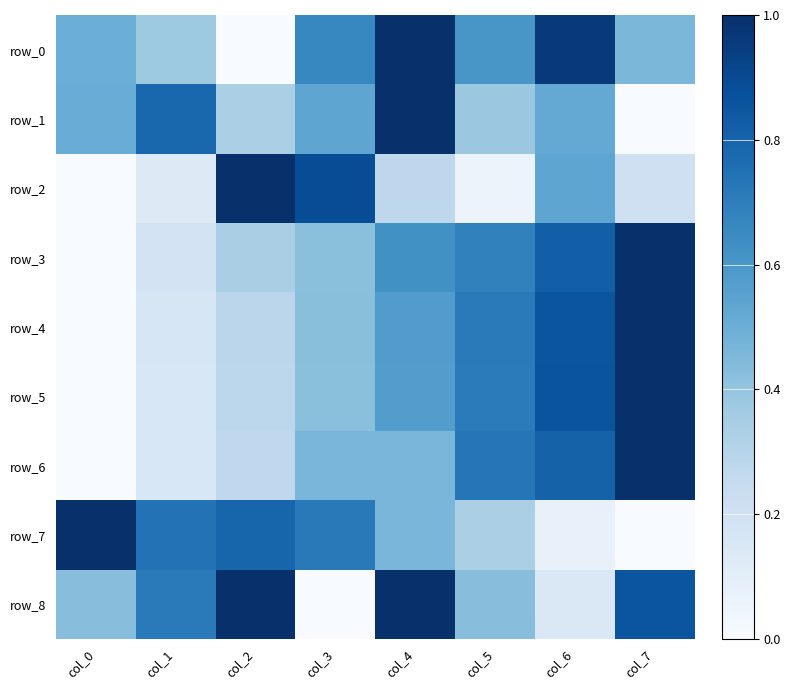

Which series has the largest total across all categories?

row_8